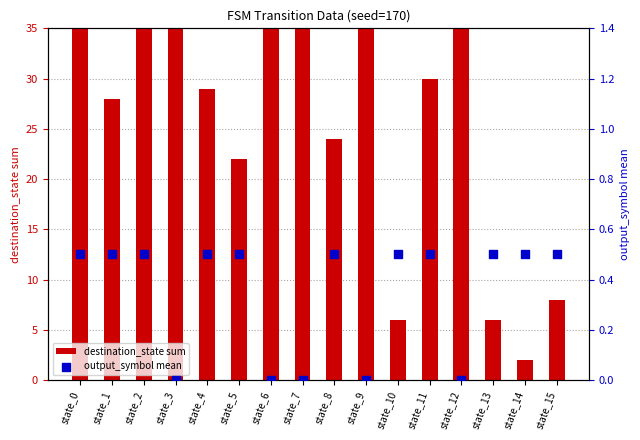

What are all the series names shown in the legend?

destination_state sum, output_symbol mean